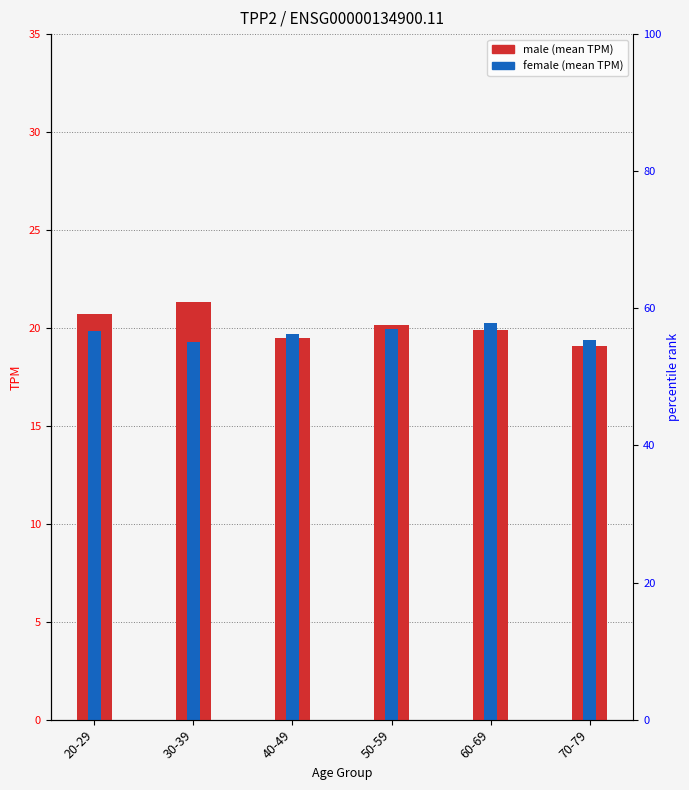

Which series has the largest range (max minus min)?

male